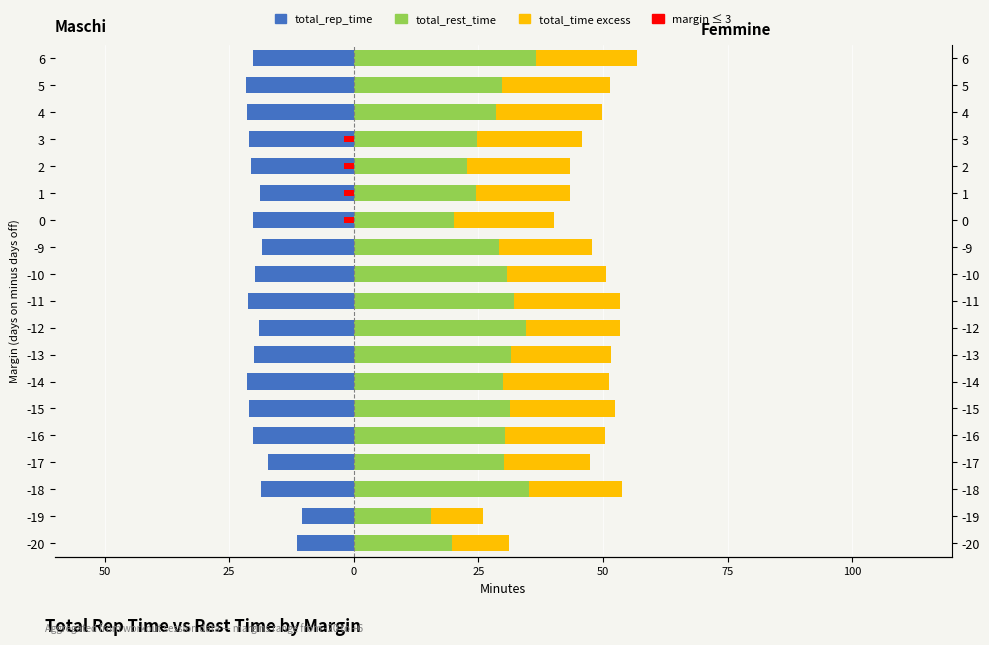

Reading left to right, list all the values displayed in this chart.

total_rep_time: -11.3	-10.4	-18.6	-17.2	-20.2	-21.1	-21.4	-20.1	-18.9	-21.2	-19.8	-18.5	-20.1	-18.9	-20.6	-21.1	-21.4	-21.6	-20.2
total_rest_time: 19.8	15.5	35.2	30.1	30.2	31.3	29.9	31.5	34.5	32.1	30.8	29.2	20.1	24.6	22.7	24.8	28.6	29.7	36.5
total_time excess: 11.3	10.4	18.6	17.2	20.2	21.1	21.4	20.1	19.0	21.2	19.8	18.5	20.2	18.9	20.6	21.1	21.3	21.6	20.2